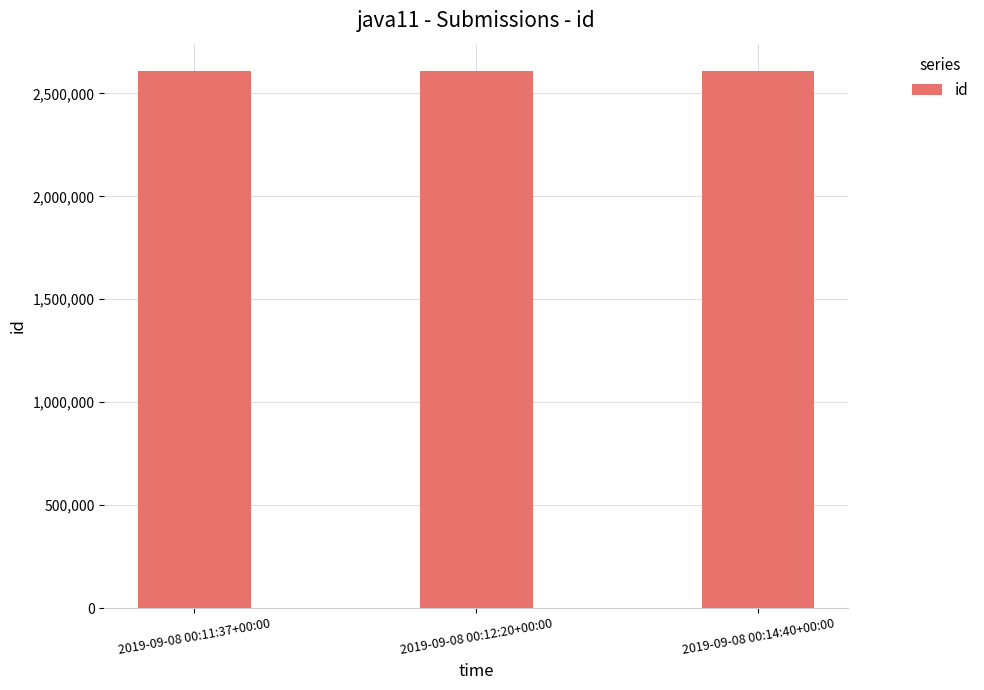

How many bars are there in total?

3